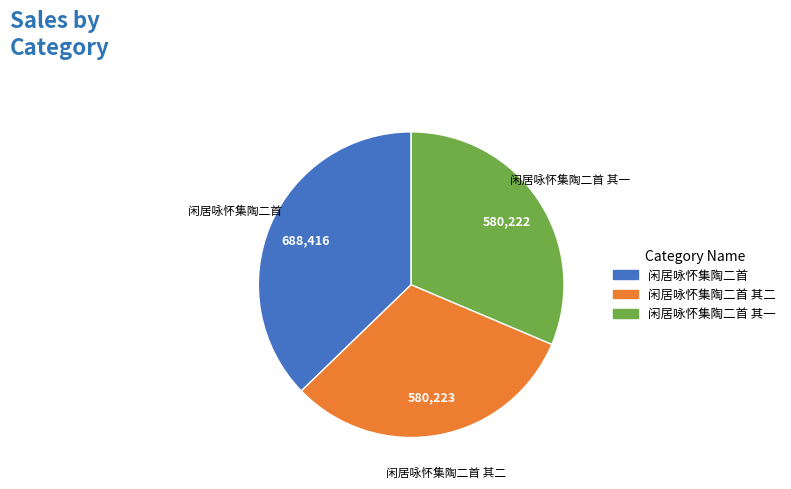

How many segments does this pie chart have?

3